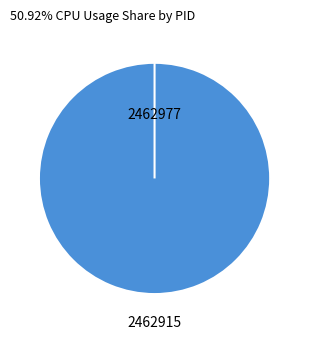

Which slice is the smallest?

2462915